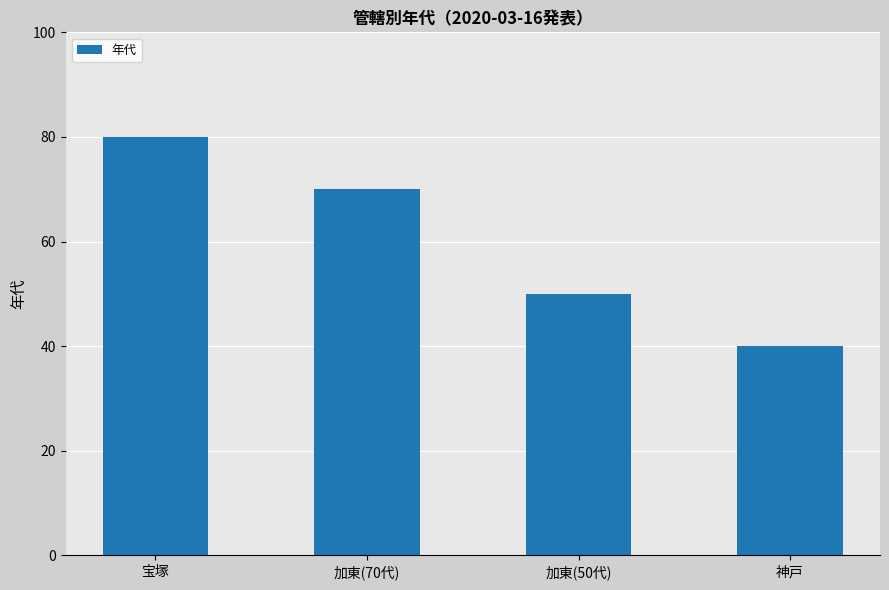

The value at 加東(70代) is 70. True or false?

True